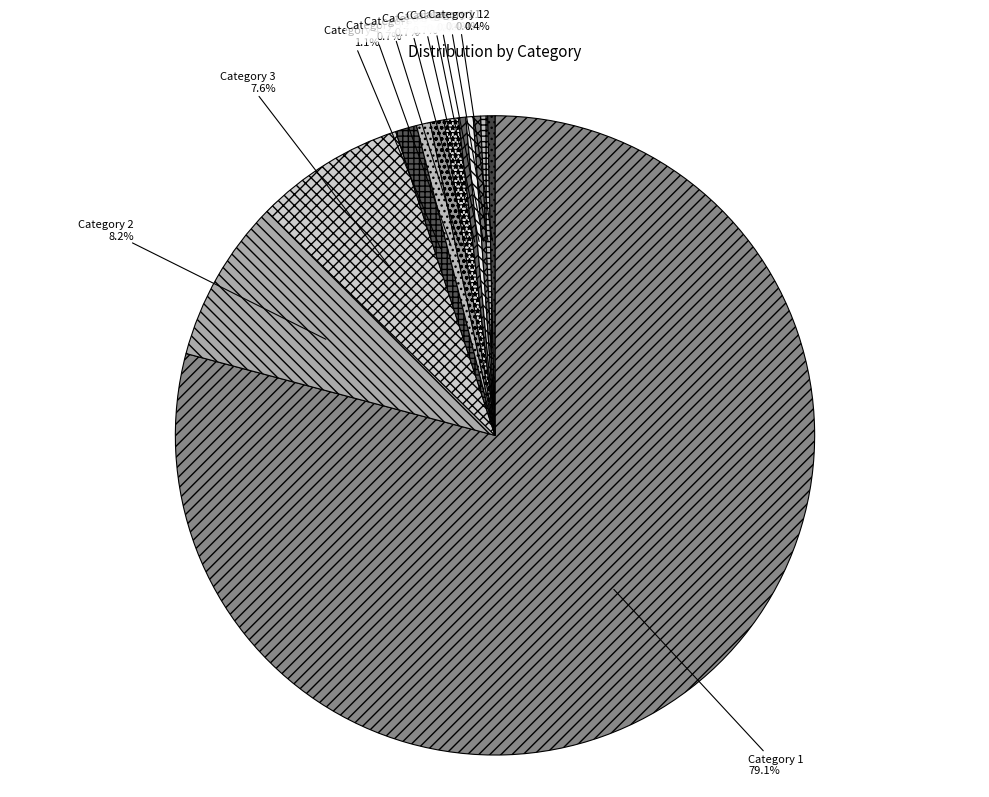

Between Category 10 and Category 2, which is larger?

Category 2